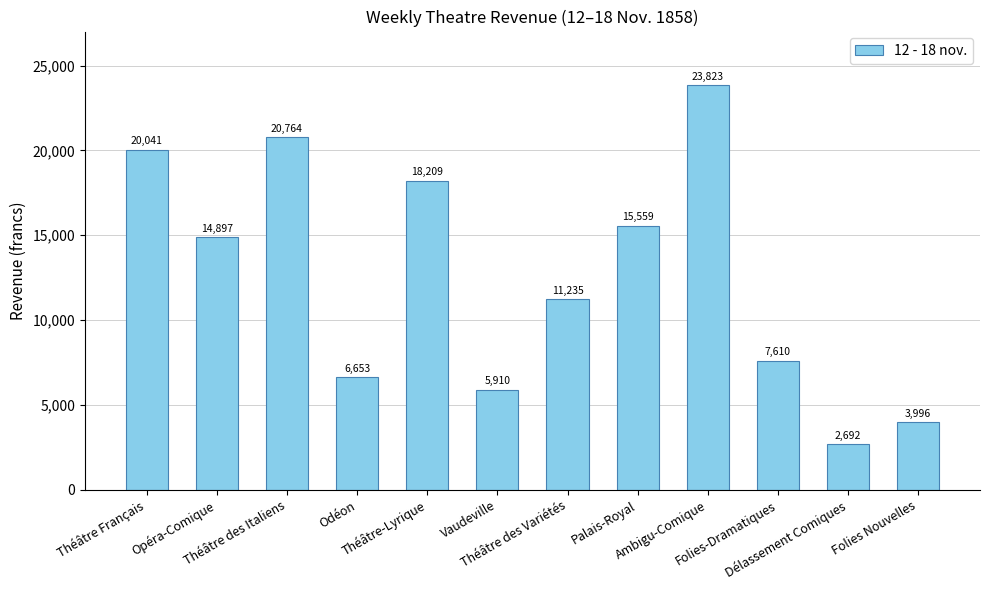

What is the value of the 9th bar from the left?

23823.2